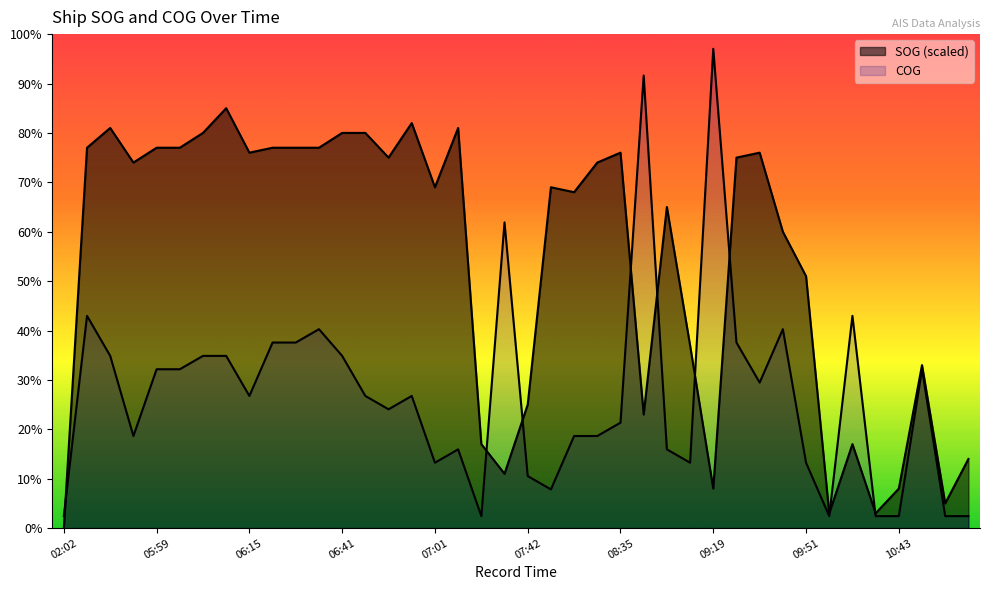

How many times do COG and SOG cross each other?

9